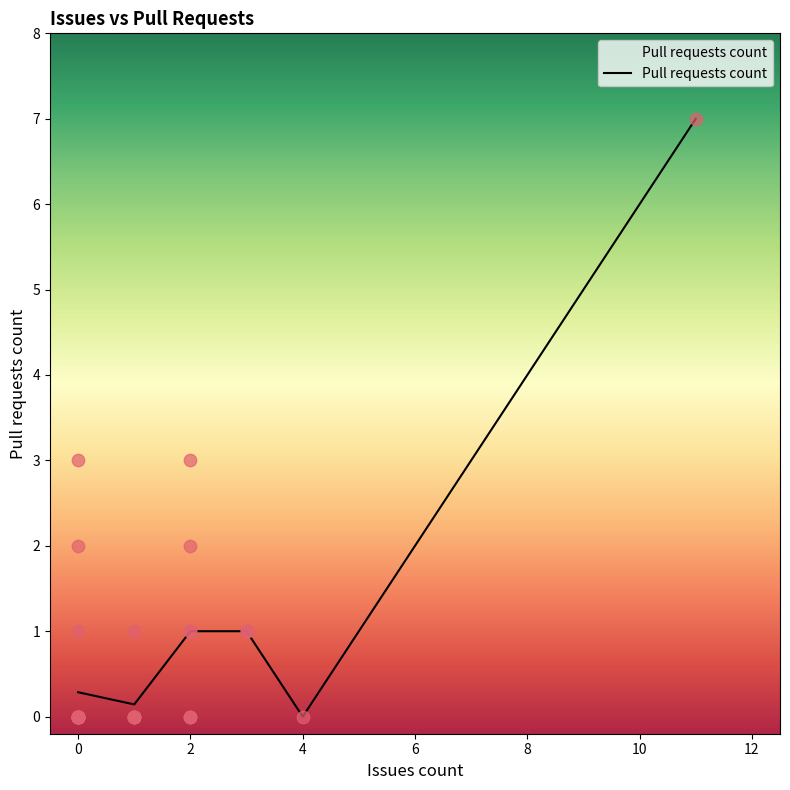

The Pull requests count series shows 0.3 at 0. True or false?

True